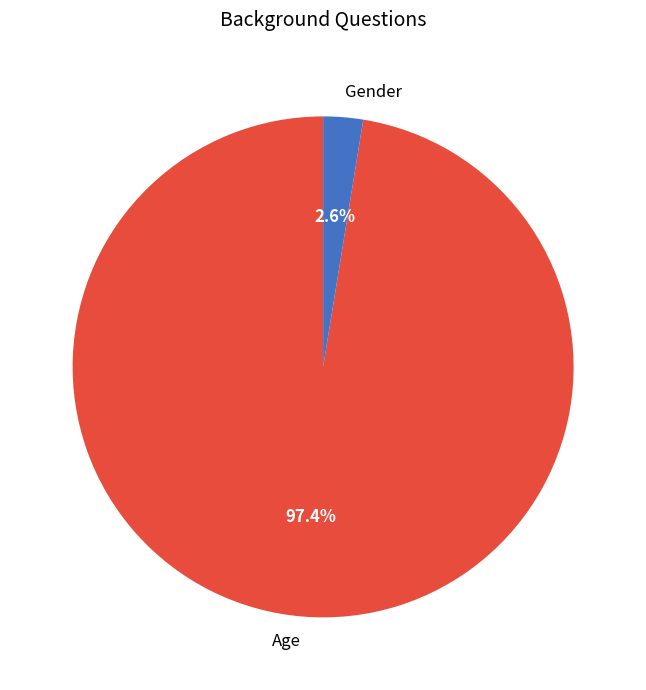

Is there a majority slice in this chart?

Yes